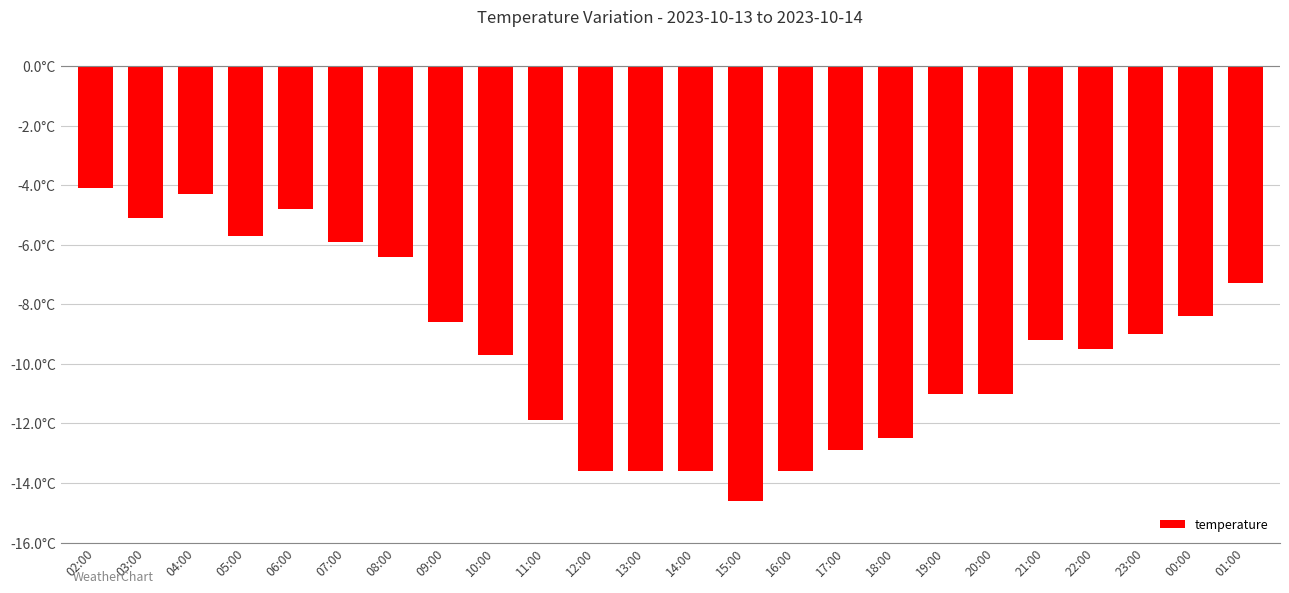

Does the chart contain stacked bars?

No